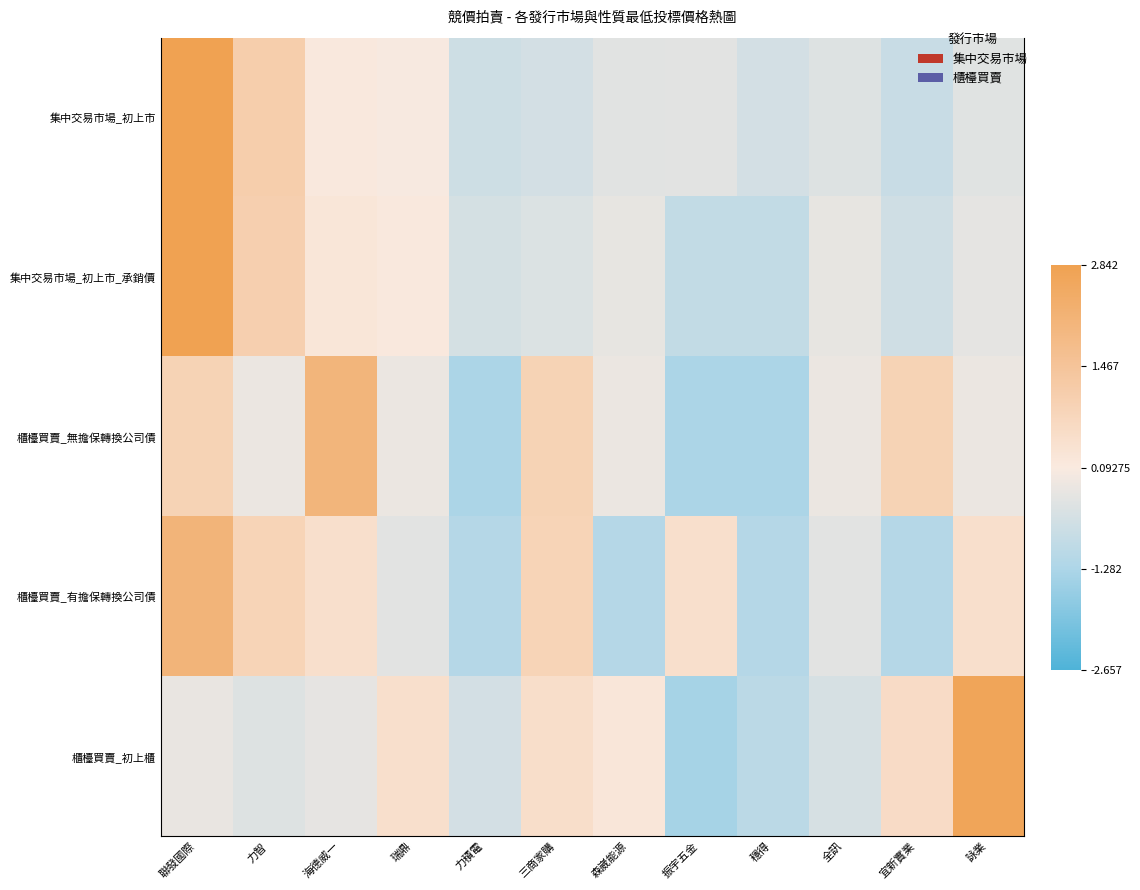

Which label corresponds to the largest value in the chart?

聯發國際